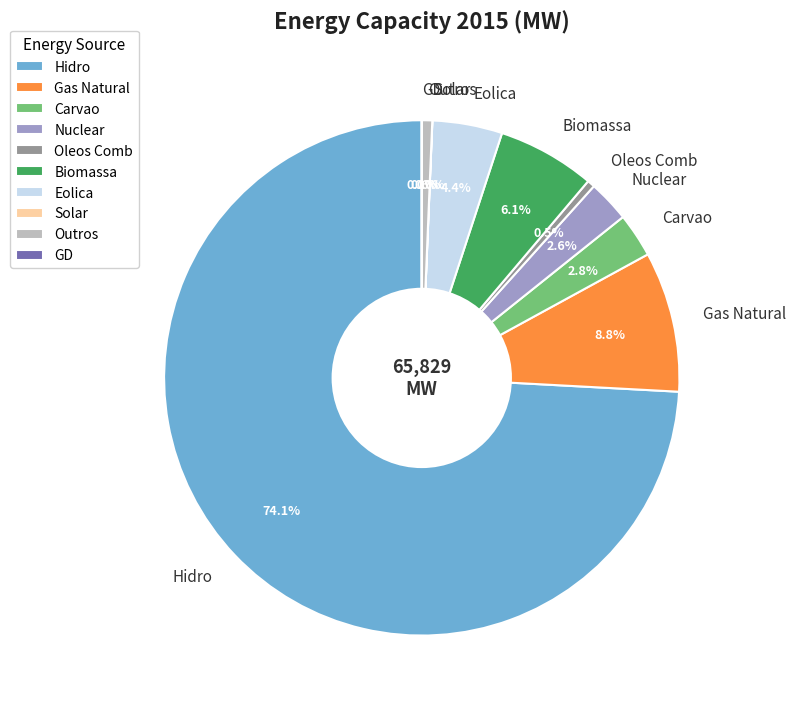

What percentage is the Nuclear slice, to the nearest percent?

3%